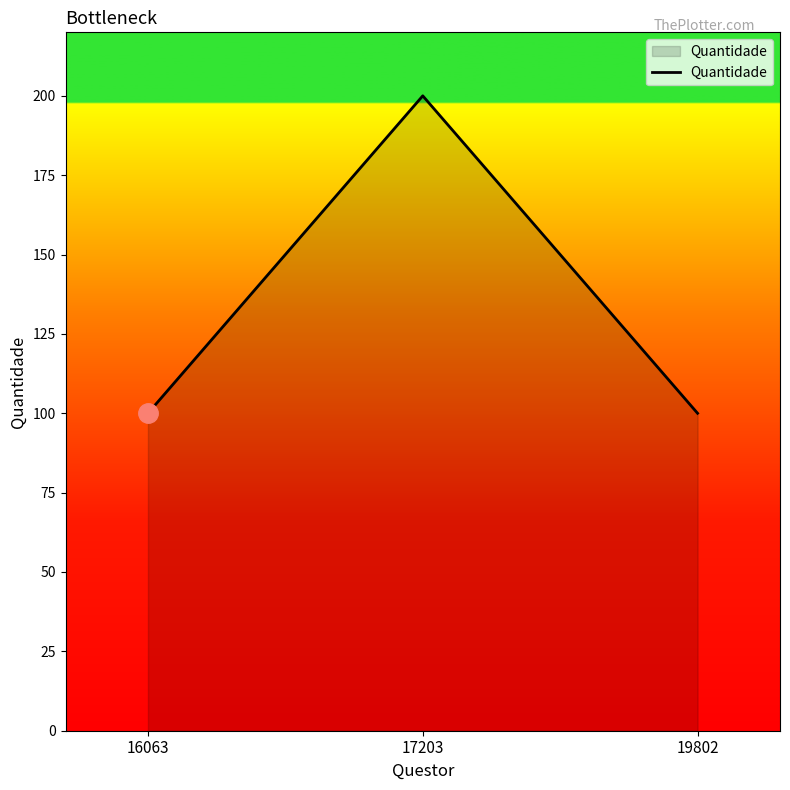

Reading left to right, list all the values displayed in this chart.

16063=100	17203=200	19802=100